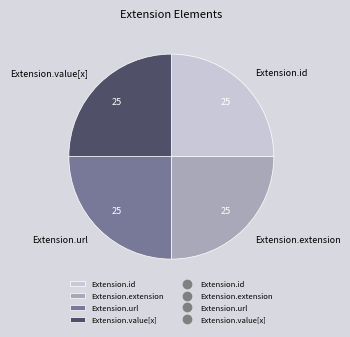

Does Extension.id represent more than half of the total?

No